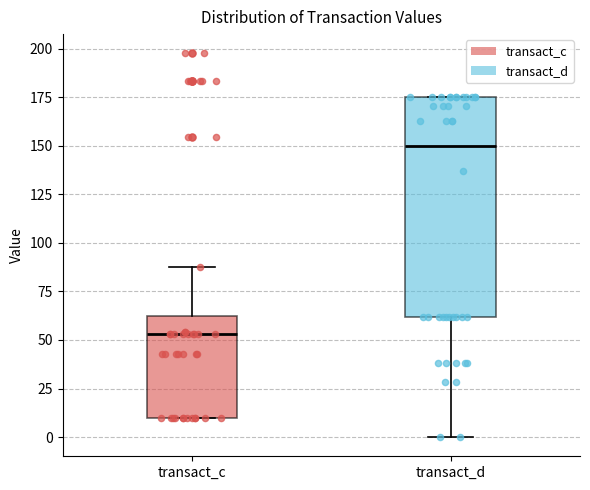

Reading left to right, transcribe this box plot: for each box, give where its median line is, the range the box spans, and where its two whiskers end, as read against the y-axis. The values are not printed on the chart, so give them approximately, as read against the axis.

transact_c: median 55, box 10 to 60, whiskers 10 to 85
transact_d: median 150, box 60 to 175, whiskers 0 to 175